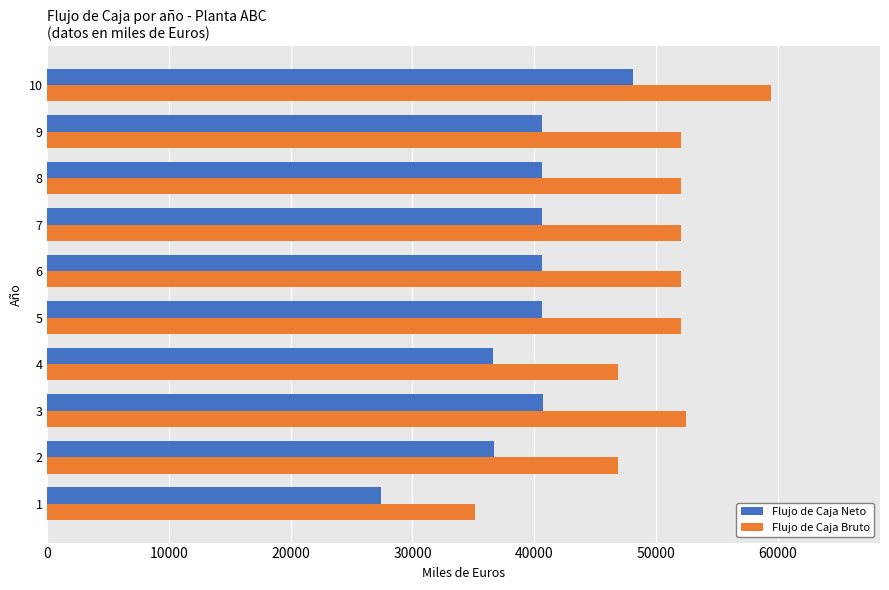

Which category has the highest value in the Flujo de Caja Neto series?

10